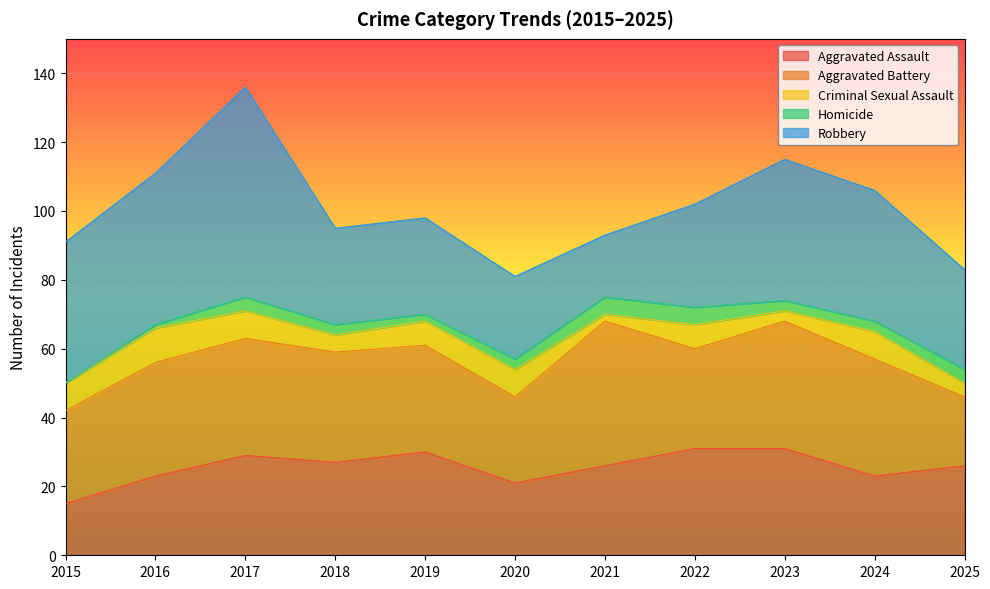

True or false: Criminal Sexual Assault has more than 1 interior local peaks.

True